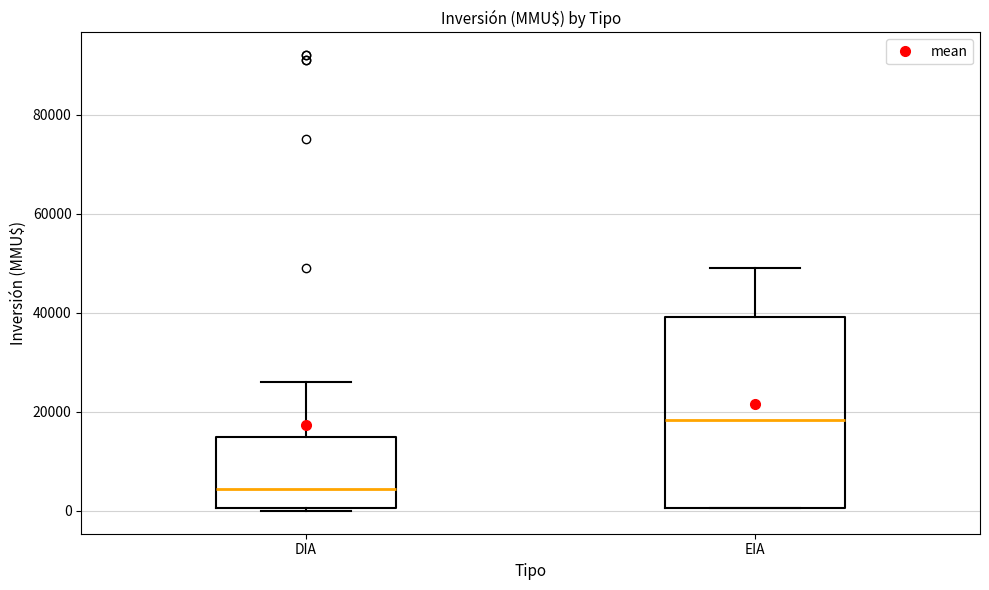

Comparing the boxes themselves (not the whiskers), which one is the tallest?

EIA